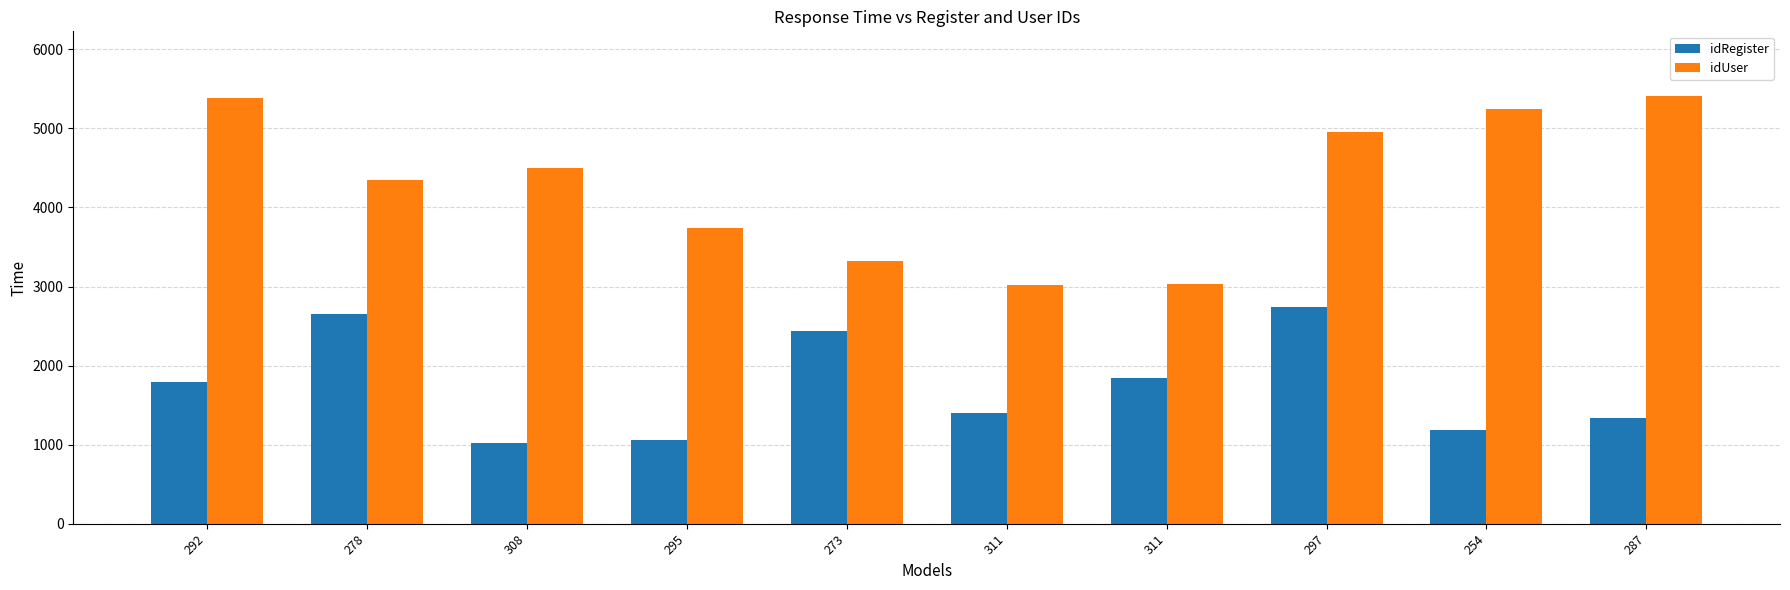

Count the number of categories in the chart.

10